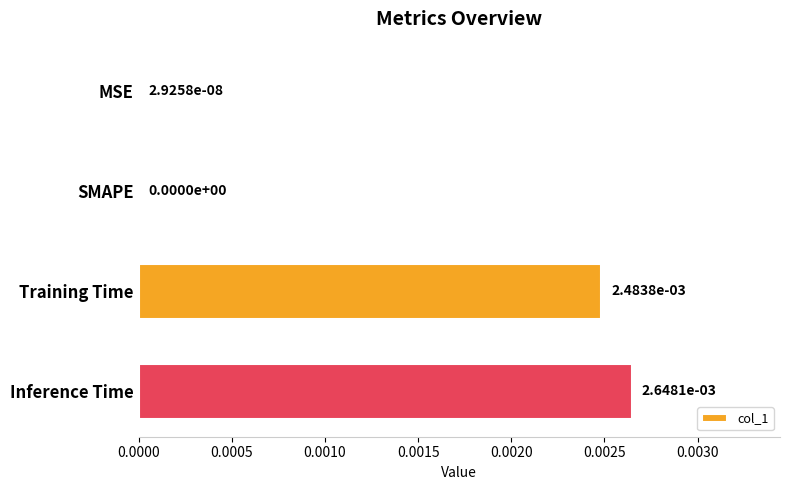

Is it true that the value at Inference Time is 0.0?

True